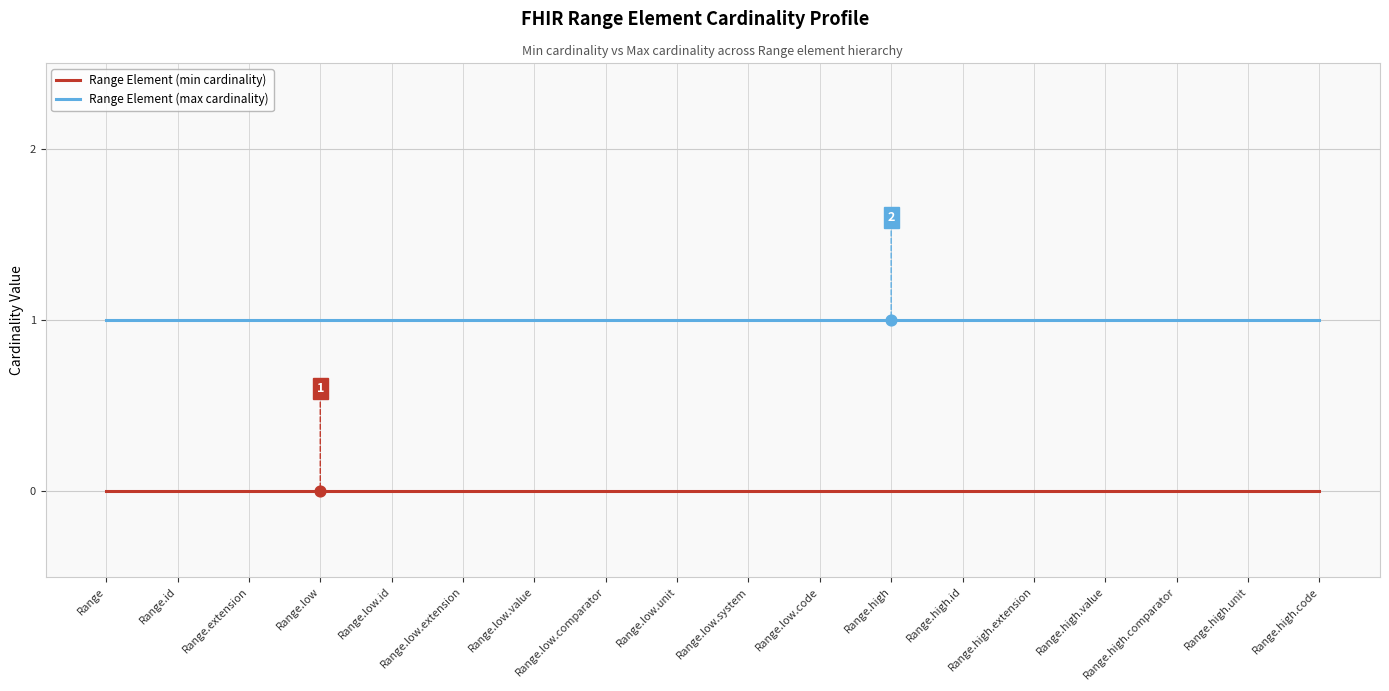

What are all the series names shown in the legend?

Range Element (min cardinality), Range Element (max cardinality)